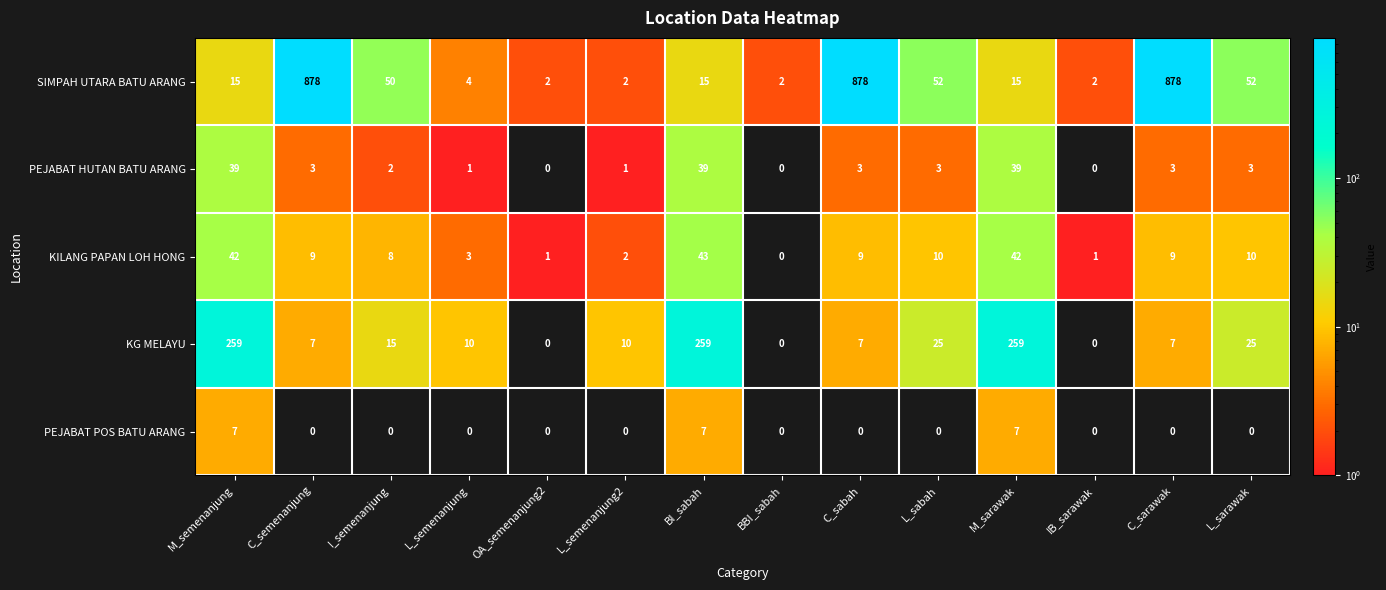

At how many categories does at least one series exceed 274?

3